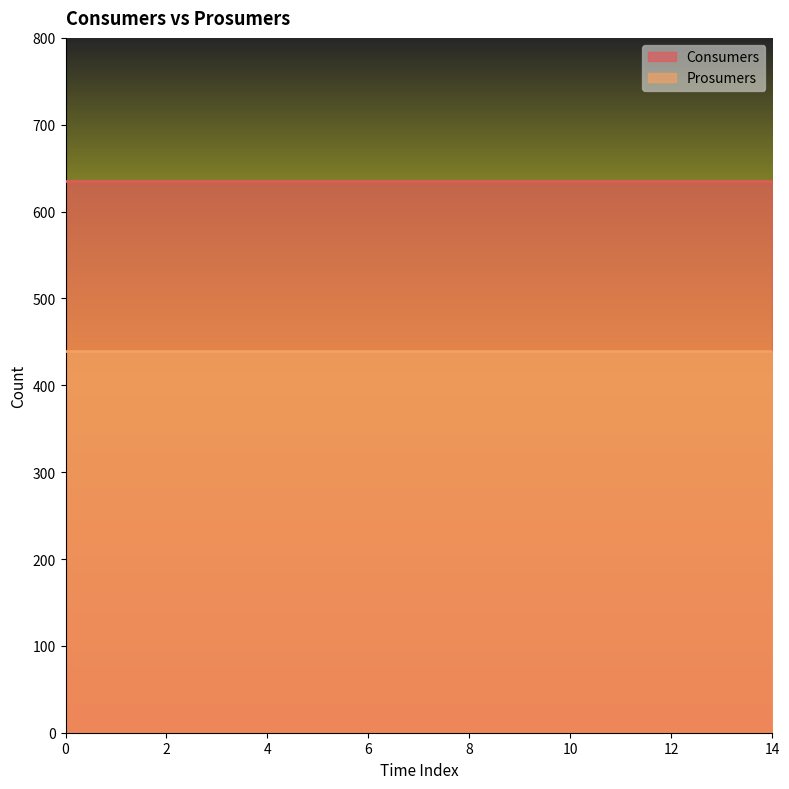

Does the chart display data point markers on the line(s)?

No